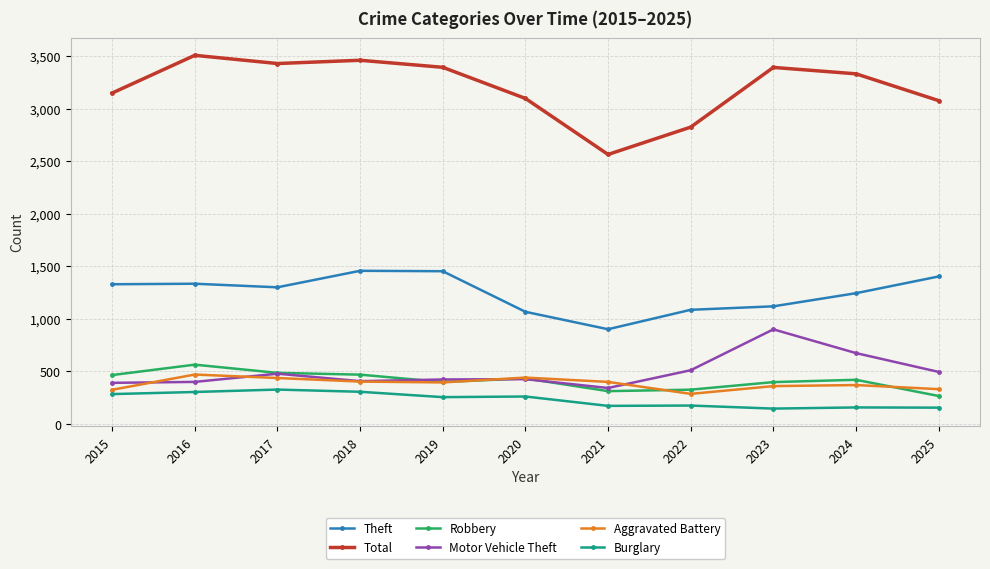

What is the average value of the Robbery series?

414